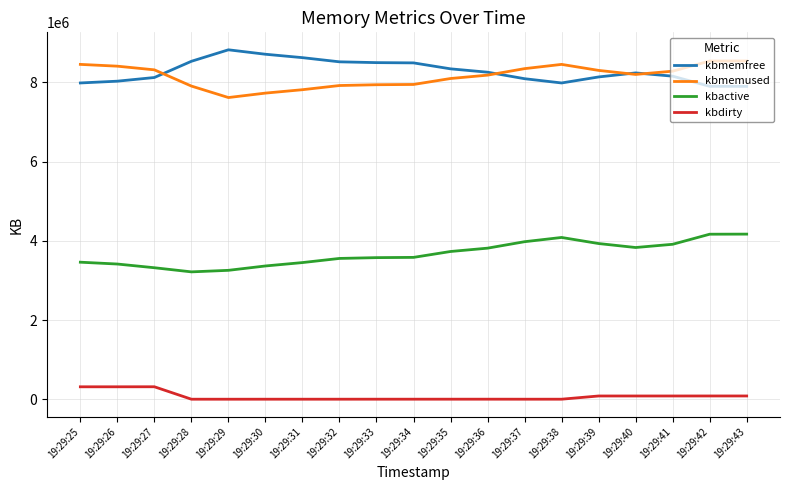

The value of kbactive at 19:29:33 is 5012379. True or false?

False